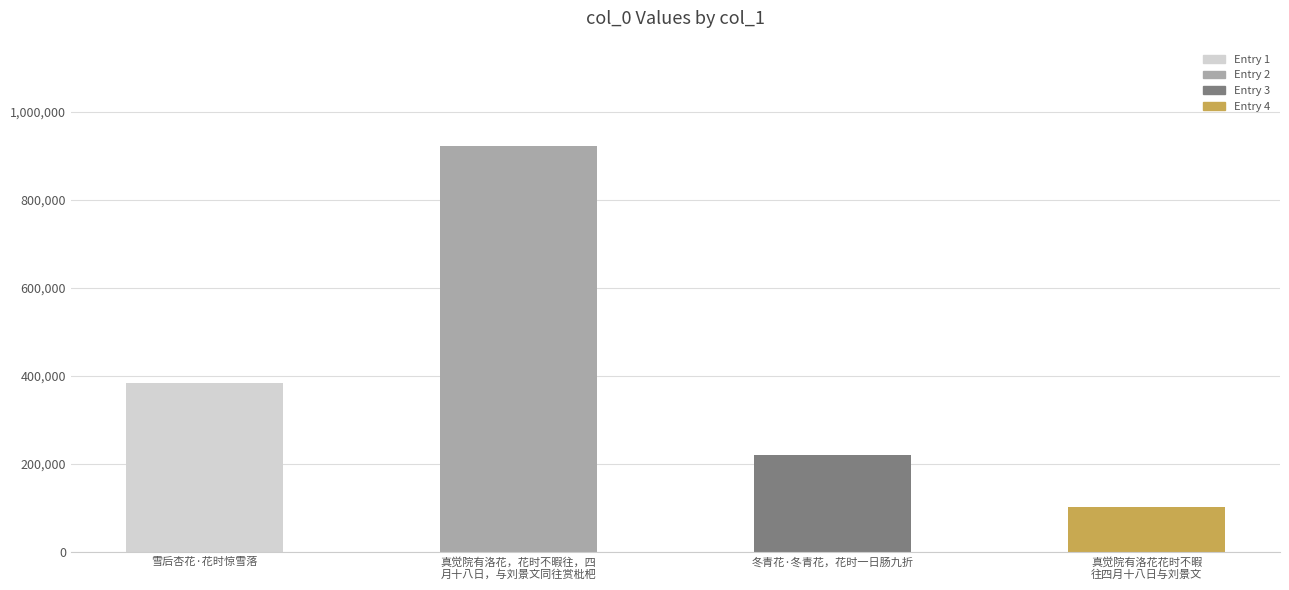

What is the greatest value displayed?

921745